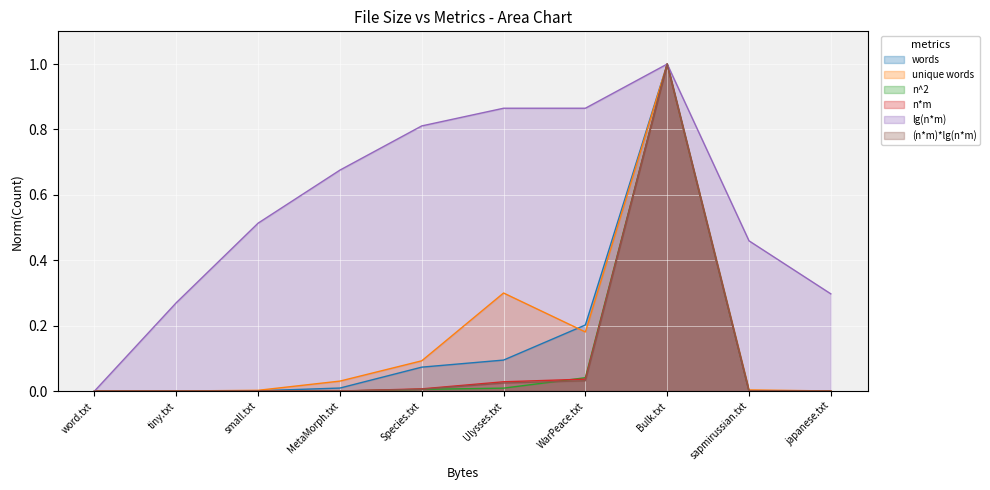

At how many categories does at least one series exceed 0?

10